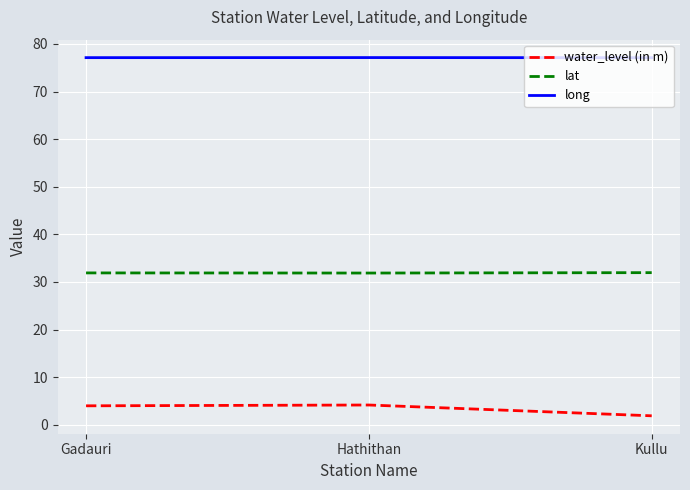

Is the value of lat at Gadauri greater than the value of long at Gadauri?

No